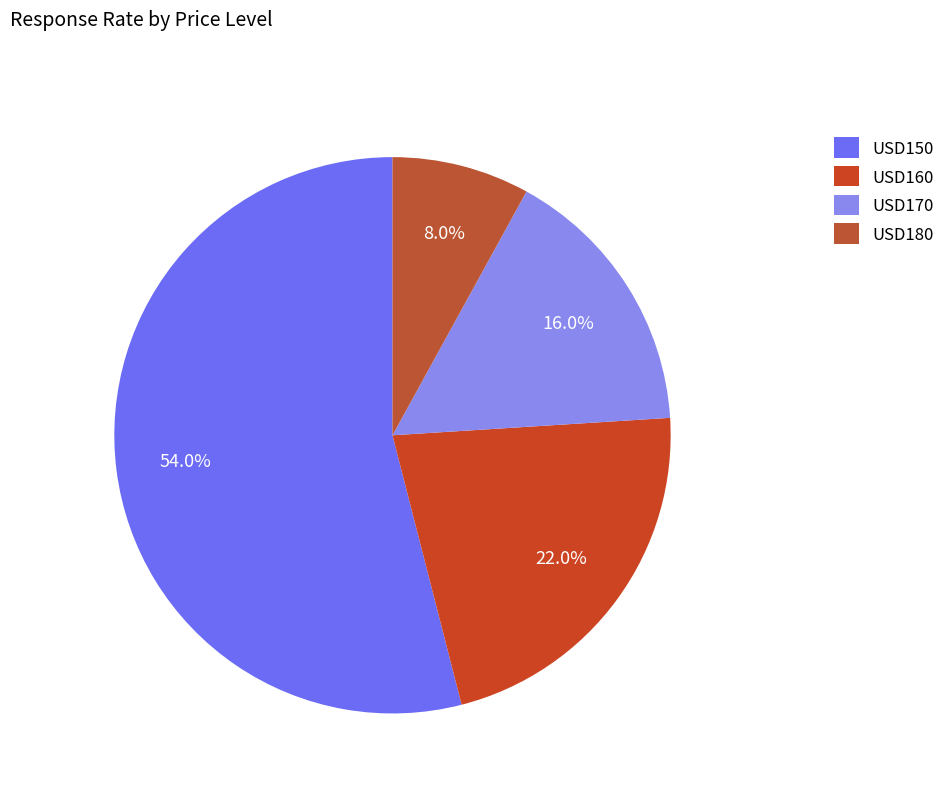

How many slices are in this pie chart?

4